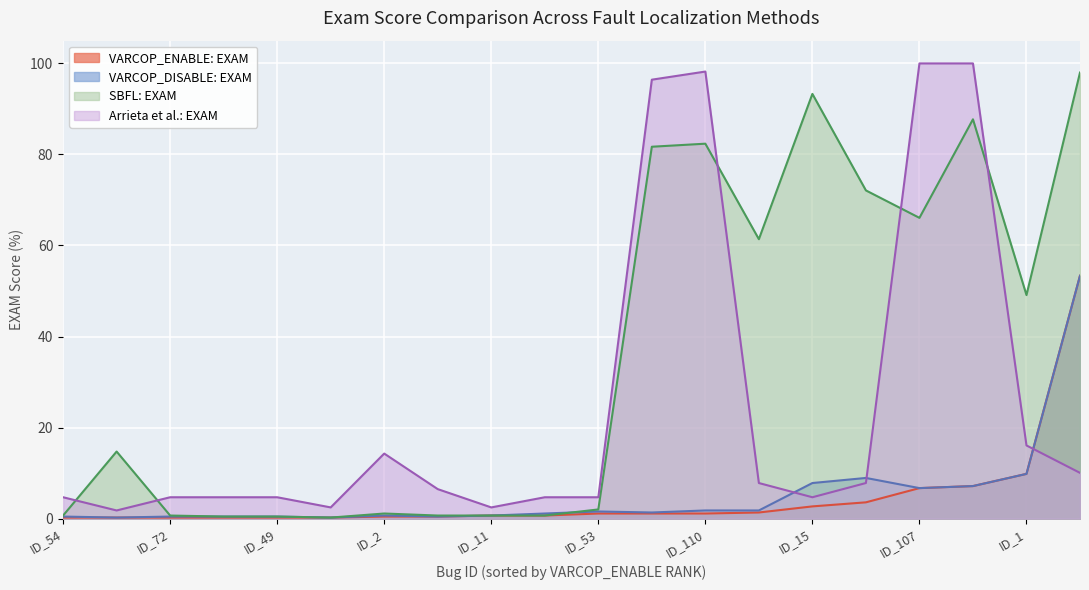

What value does the SBFL: EXAM series have at ID_29?

98.0